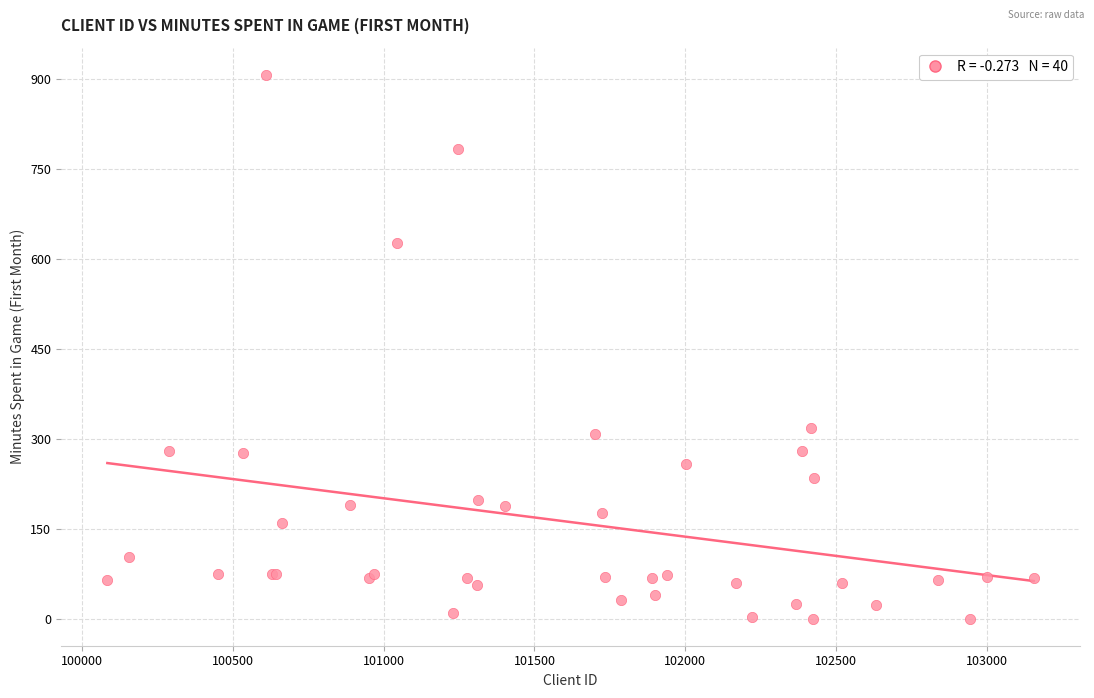

What Y value in the scatter plot is closest to 453?

318